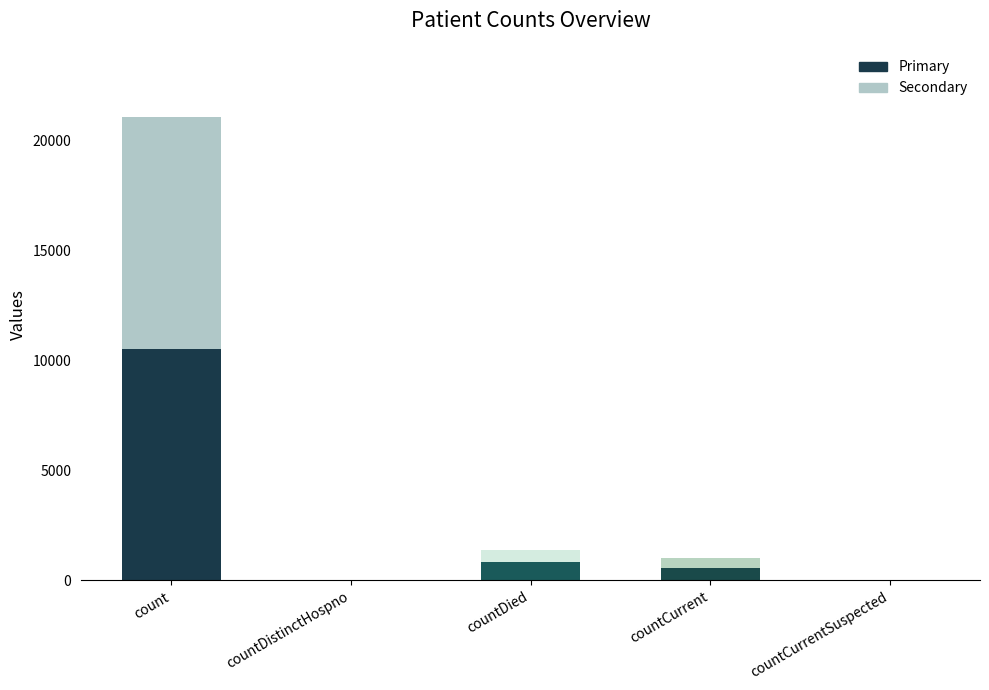

True or false: Primary has a value of 7251.4 at countCurrentSuspected.

False